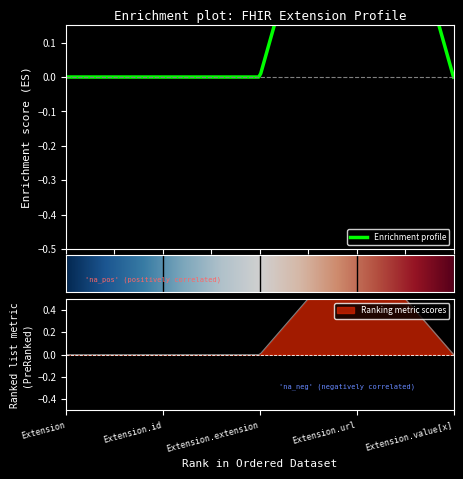

Between Extension.id and Extension.url, which is larger?

Extension.url